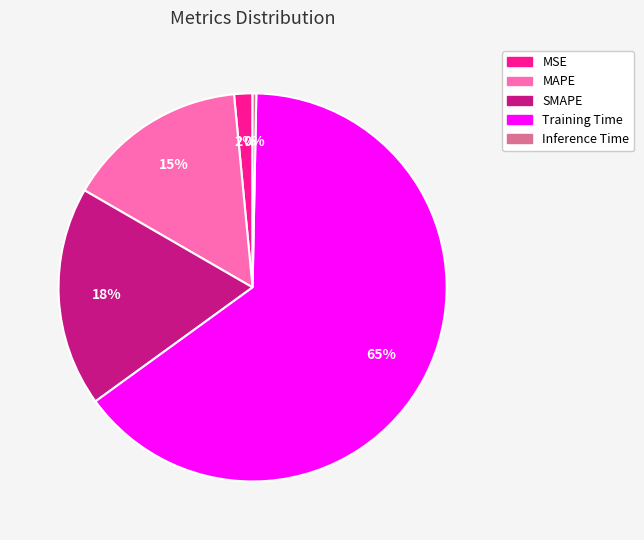

Is it true that MAPE is 15% of the pie?

True